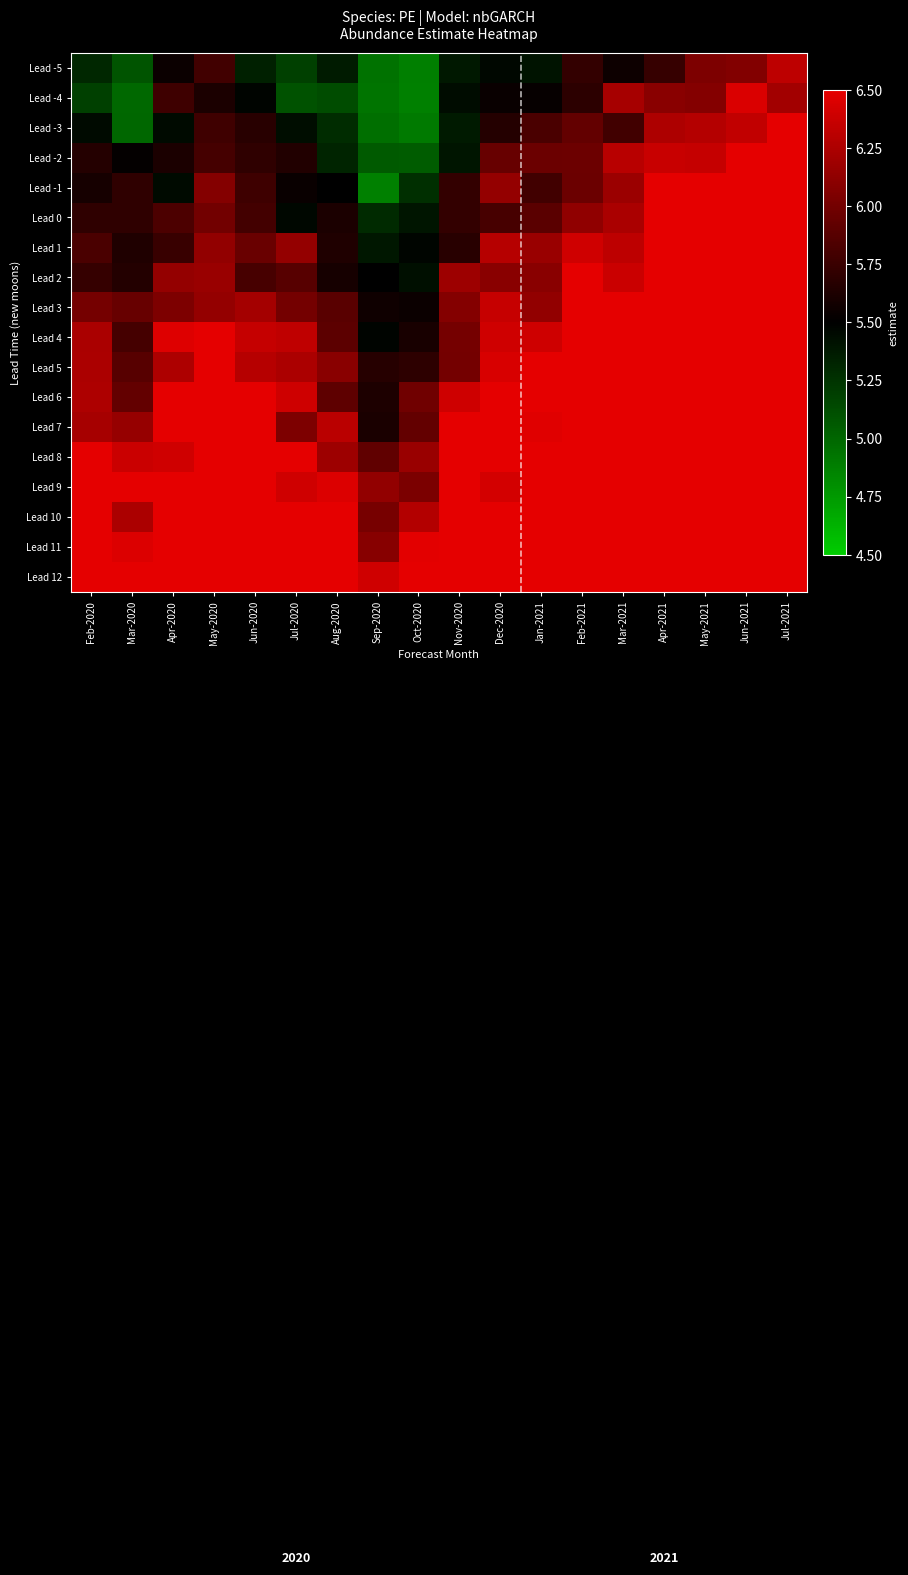

Reading left to right, list all the values displayed in this chart.

row_0: Feb-2020=5.3	Mar-2020=5.1	Apr-2020=5.6	May-2020=5.8	Jun-2020=5.3	Jul-2020=5.2	Aug-2020=5.4	Sep-2020=4.9	Oct-2020=4.9	Nov-2020=5.4	Dec-2020=5.5	Jan-2021=5.4	Feb-2021=5.7	Mar-2021=5.6	Apr-2021=5.7	May-2021=6.0	Jun-2021=6.1	Jul-2021=6.3
row_1: Feb-2020=5.2	Mar-2020=5.0	Apr-2020=5.8	May-2020=5.6	Jun-2020=5.5	Jul-2020=5.1	Aug-2020=5.1	Sep-2020=4.9	Oct-2020=4.9	Nov-2020=5.4	Dec-2020=5.5	Jan-2021=5.5	Feb-2021=5.7	Mar-2021=6.2	Apr-2021=6.1	May-2021=6.1	Jun-2021=6.5	Jul-2021=6.2
row_2: Feb-2020=5.4	Mar-2020=5.0	Apr-2020=5.4	May-2020=5.8	Jun-2020=5.7	Jul-2020=5.4	Aug-2020=5.3	Sep-2020=5.0	Oct-2020=4.9	Nov-2020=5.4	Dec-2020=5.7	Jan-2021=5.8	Feb-2021=5.9	Mar-2021=5.8	Apr-2021=6.3	May-2021=6.3	Jun-2021=6.3	Jul-2021=6.6
row_3: Feb-2020=5.7	Mar-2020=5.5	Apr-2020=5.6	May-2020=5.8	Jun-2020=5.7	Jul-2020=5.6	Aug-2020=5.3	Sep-2020=5.1	Oct-2020=5.0	Nov-2020=5.4	Dec-2020=5.9	Jan-2021=6.0	Feb-2021=6.0	Mar-2021=6.3	Apr-2021=6.4	May-2021=6.4	Jun-2021=6.6	Jul-2021=6.8
row_4: Feb-2020=5.6	Mar-2020=5.7	Apr-2020=5.4	May-2020=6.1	Jun-2020=5.8	Jul-2020=5.5	Aug-2020=5.5	Sep-2020=4.9	Oct-2020=5.3	Nov-2020=5.7	Dec-2020=6.1	Jan-2021=5.8	Feb-2021=6.0	Mar-2021=6.2	Apr-2021=6.6	May-2021=6.6	Jun-2021=6.6	Jul-2021=6.8
row_5: Feb-2020=5.7	Mar-2020=5.7	Apr-2020=5.8	May-2020=6.0	Jun-2020=5.8	Jul-2020=5.5	Aug-2020=5.6	Sep-2020=5.3	Oct-2020=5.4	Nov-2020=5.7	Dec-2020=5.8	Jan-2021=5.9	Feb-2021=6.1	Mar-2021=6.2	Apr-2021=6.5	May-2021=6.7	Jun-2021=7.0	Jul-2021=6.9
row_6: Feb-2020=5.8	Mar-2020=5.6	Apr-2020=5.7	May-2020=6.1	Jun-2020=6.0	Jul-2020=6.1	Aug-2020=5.6	Sep-2020=5.4	Oct-2020=5.5	Nov-2020=5.7	Dec-2020=6.3	Jan-2021=6.2	Feb-2021=6.4	Mar-2021=6.3	Apr-2021=6.8	May-2021=6.6	Jun-2021=7.0	Jul-2021=7.0
row_7: Feb-2020=5.7	Mar-2020=5.7	Apr-2020=6.1	May-2020=6.2	Jun-2020=5.8	Jul-2020=5.9	Aug-2020=5.6	Sep-2020=5.5	Oct-2020=5.4	Nov-2020=6.2	Dec-2020=6.1	Jan-2021=6.1	Feb-2021=6.5	Mar-2021=6.4	Apr-2021=6.8	May-2021=7.0	Jun-2021=6.7	Jul-2021=7.0
row_8: Feb-2020=6.0	Mar-2020=5.9	Apr-2020=6.0	May-2020=6.1	Jun-2020=6.2	Jul-2020=6.0	Aug-2020=5.9	Sep-2020=5.6	Oct-2020=5.6	Nov-2020=6.1	Dec-2020=6.4	Jan-2021=6.1	Feb-2021=6.8	Mar-2021=6.7	Apr-2021=6.7	May-2021=7.0	Jun-2021=7.0	Jul-2021=7.0
row_9: Feb-2020=6.2	Mar-2020=5.8	Apr-2020=6.5	May-2020=6.5	Jun-2020=6.4	Jul-2020=6.3	Aug-2020=5.9	Sep-2020=5.5	Oct-2020=5.6	Nov-2020=6.0	Dec-2020=6.4	Jan-2021=6.4	Feb-2021=6.6	Mar-2021=6.9	Apr-2021=6.9	May-2021=7.0	Jun-2021=7.0	Jul-2021=7.0
row_10: Feb-2020=6.2	Mar-2020=5.9	Apr-2020=6.3	May-2020=6.6	Jun-2020=6.3	Jul-2020=6.2	Aug-2020=6.1	Sep-2020=5.7	Oct-2020=5.7	Nov-2020=6.0	Dec-2020=6.4	Jan-2021=6.6	Feb-2021=6.7	Mar-2021=6.7	Apr-2021=7.0	May-2021=7.0	Jun-2021=7.0	Jul-2021=7.0
row_11: Feb-2020=6.3	Mar-2020=5.9	Apr-2020=6.6	May-2020=6.7	Jun-2020=6.6	Jul-2020=6.4	Aug-2020=5.9	Sep-2020=5.6	Oct-2020=6.0	Nov-2020=6.4	Dec-2020=6.7	Jan-2021=7.0	Feb-2021=6.9	Mar-2021=7.0	Apr-2021=7.0	May-2021=7.0	Jun-2021=7.0	Jul-2021=7.0
row_12: Feb-2020=6.2	Mar-2020=6.2	Apr-2020=6.5	May-2020=6.7	Jun-2020=6.9	Jul-2020=6.0	Aug-2020=6.3	Sep-2020=5.6	Oct-2020=5.9	Nov-2020=6.6	Dec-2020=6.7	Jan-2021=6.5	Feb-2021=6.8	Mar-2021=7.0	Apr-2021=7.0	May-2021=7.0	Jun-2021=7.0	Jul-2021=7.0
row_13: Feb-2020=6.8	Mar-2020=6.4	Apr-2020=6.4	May-2020=6.9	Jun-2020=6.5	Jul-2020=6.5	Aug-2020=6.2	Sep-2020=5.9	Oct-2020=6.2	Nov-2020=6.6	Dec-2020=6.6	Jan-2021=6.7	Feb-2021=6.9	Mar-2021=7.0	Apr-2021=7.0	May-2021=7.0	Jun-2021=7.0	Jul-2021=7.0
row_14: Feb-2020=6.8	Mar-2020=6.5	Apr-2020=6.6	May-2020=6.9	Jun-2020=6.9	Jul-2020=6.4	Aug-2020=6.5	Sep-2020=6.1	Oct-2020=6.0	Nov-2020=6.6	Dec-2020=6.4	Jan-2021=6.7	Feb-2021=7.0	Mar-2021=7.0	Apr-2021=7.0	May-2021=7.0	Jun-2021=7.0	Jul-2021=7.0
row_15: Feb-2020=6.8	Mar-2020=6.2	Apr-2020=7.0	May-2020=7.0	Jun-2020=6.7	Jul-2020=6.7	Aug-2020=6.5	Sep-2020=6.0	Oct-2020=6.3	Nov-2020=6.6	Dec-2020=7.0	Jan-2021=7.0	Feb-2021=7.0	Mar-2021=7.0	Apr-2021=7.0	May-2021=7.0	Jun-2021=7.0	Jul-2021=7.0
row_16: Feb-2020=6.8	Mar-2020=6.5	Apr-2020=7.0	May-2020=7.0	Jun-2020=6.8	Jul-2020=6.8	Aug-2020=6.6	Sep-2020=6.1	Oct-2020=6.5	Nov-2020=6.8	Dec-2020=7.0	Jan-2021=7.0	Feb-2021=7.0	Mar-2021=7.0	Apr-2021=7.0	May-2021=7.0	Jun-2021=7.0	Jul-2021=7.0
row_17: Feb-2020=7.0	Mar-2020=6.6	Apr-2020=7.0	May-2020=7.0	Jun-2020=7.0	Jul-2020=7.0	Aug-2020=6.8	Sep-2020=6.4	Oct-2020=6.6	Nov-2020=6.9	Dec-2020=7.0	Jan-2021=7.0	Feb-2021=7.0	Mar-2021=7.0	Apr-2021=7.0	May-2021=7.0	Jun-2021=7.0	Jul-2021=7.0